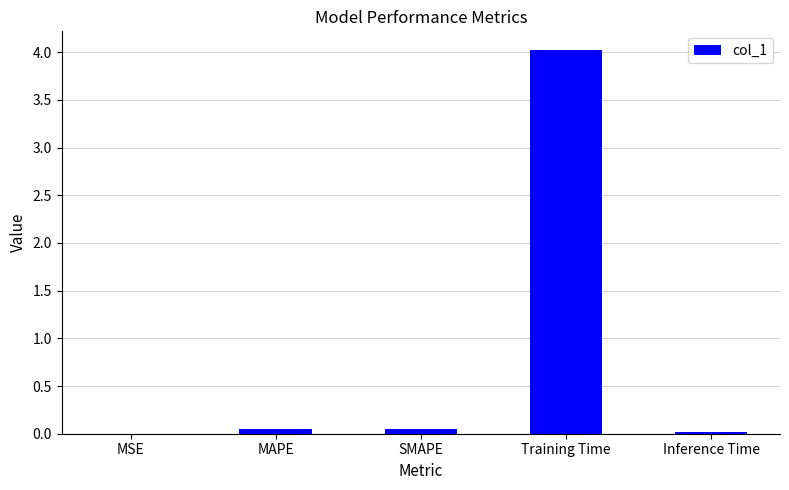

What is the sum of all values?

4.1